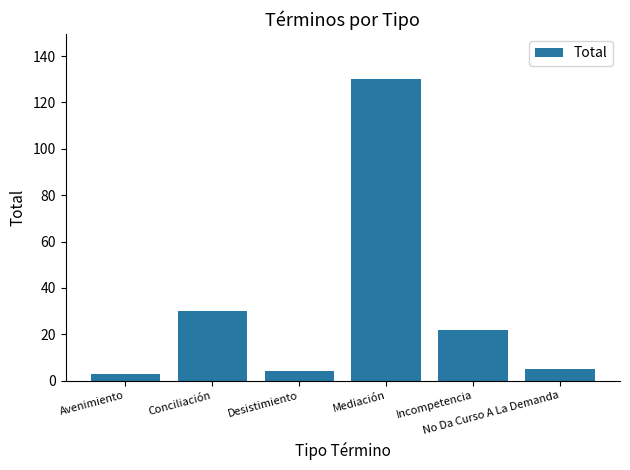

Are the bars grouped side by side (vs. stacked)?

No